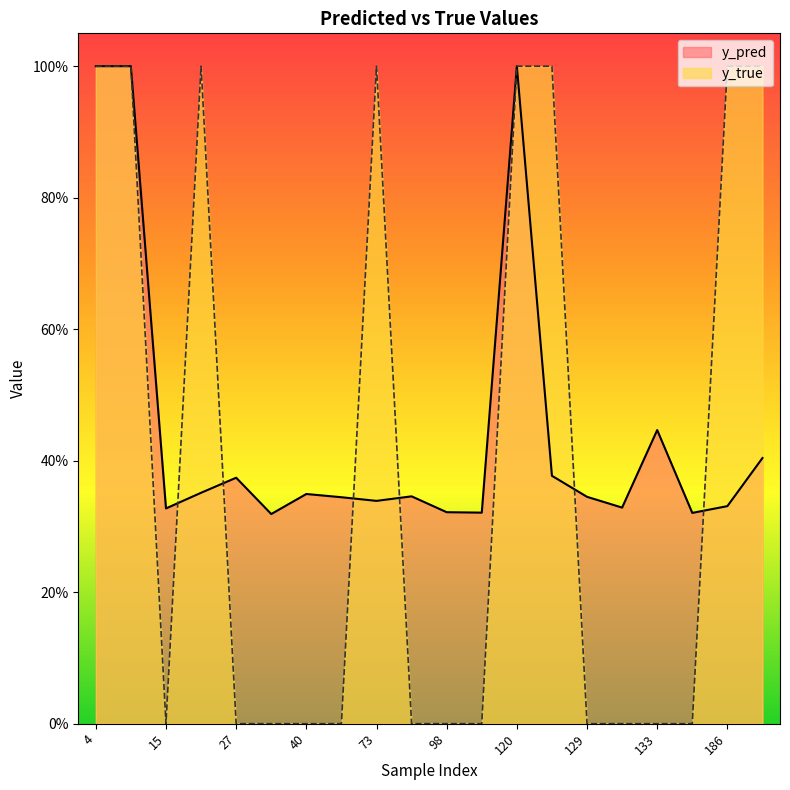

What is the difference between the y_pred values at 40 and 204?

0.1